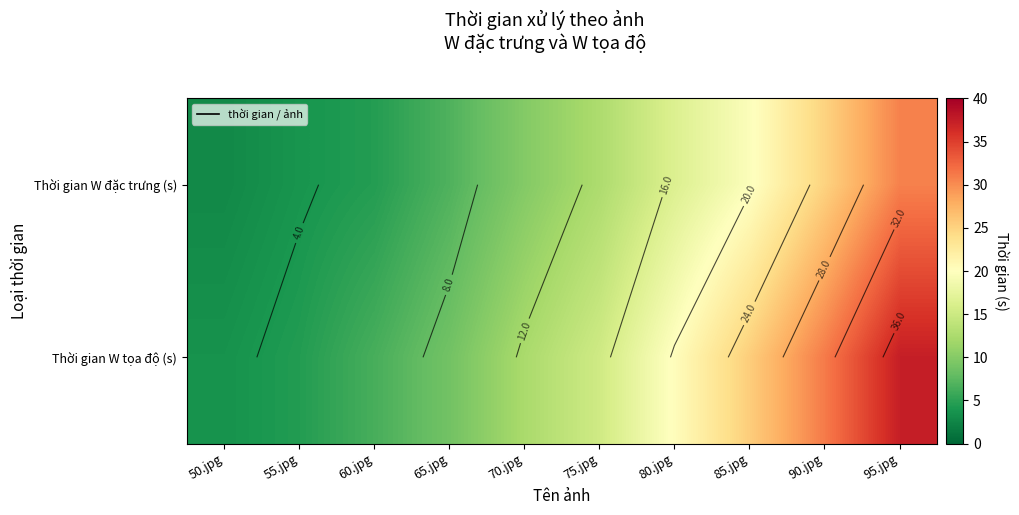

What is the difference between the second highest and minimum values in the Thời gian W đặc trưng (s) series?

22.2